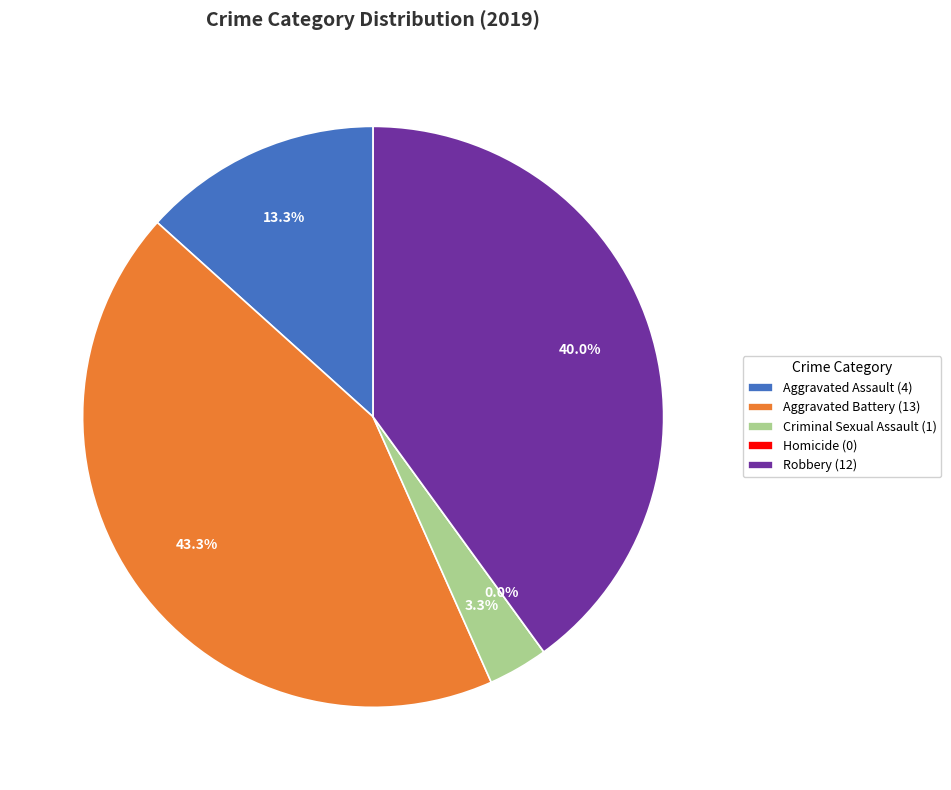

Is Aggravated Battery the majority of the pie?

No